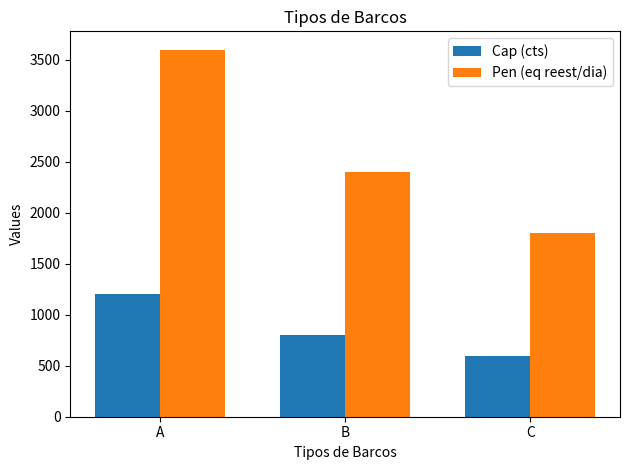

Where is Pen (eq reest/dia) nearest to the value 2700?

B